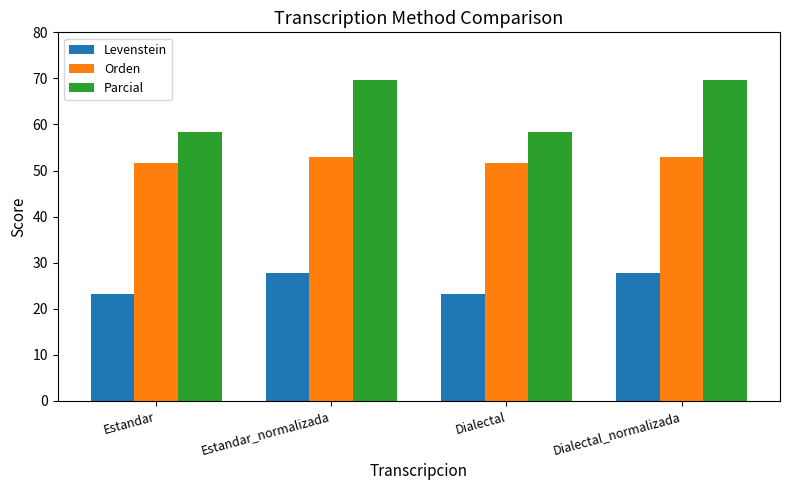

Between Dialectal and Dialectal_normalizada, which series saw the biggest shift?

Parcial